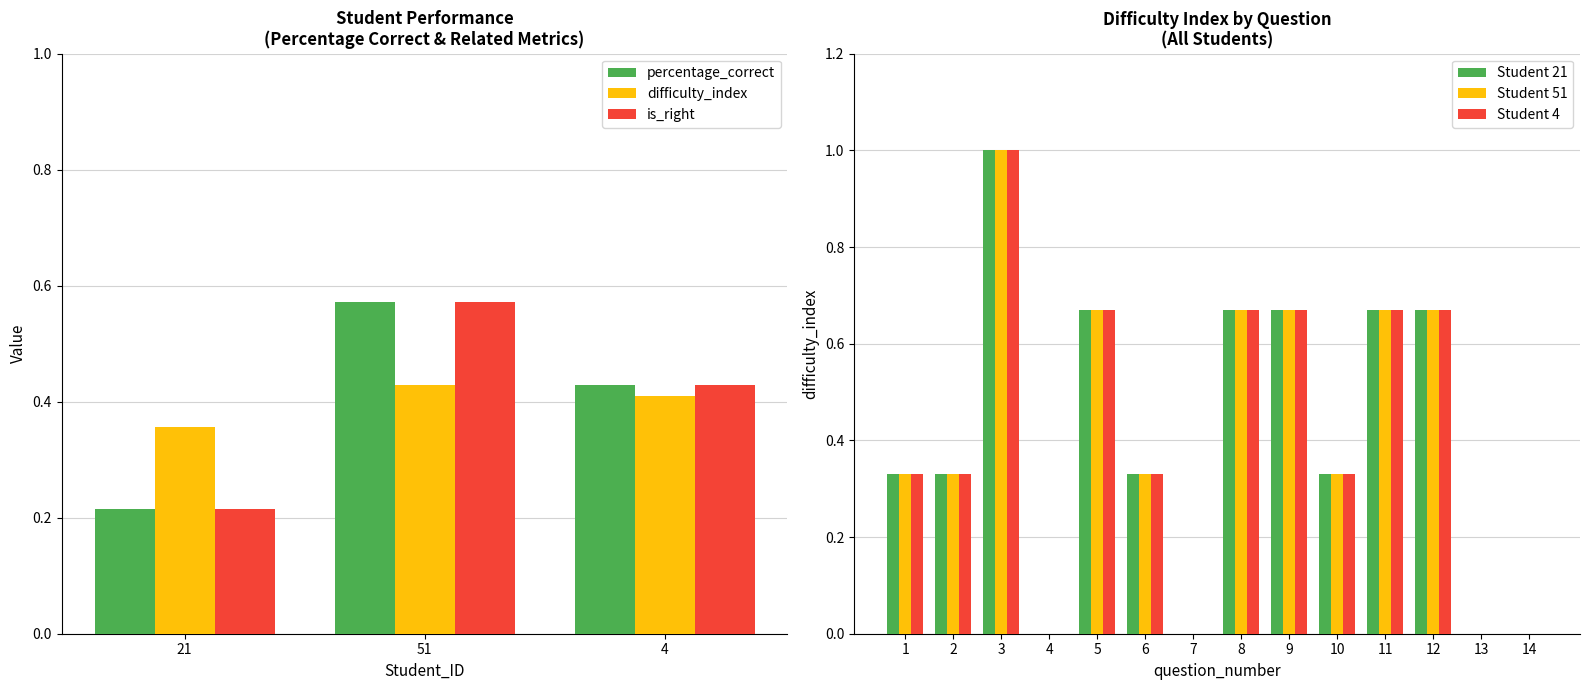

How many is_right_mean values are between 0 and 1?

3